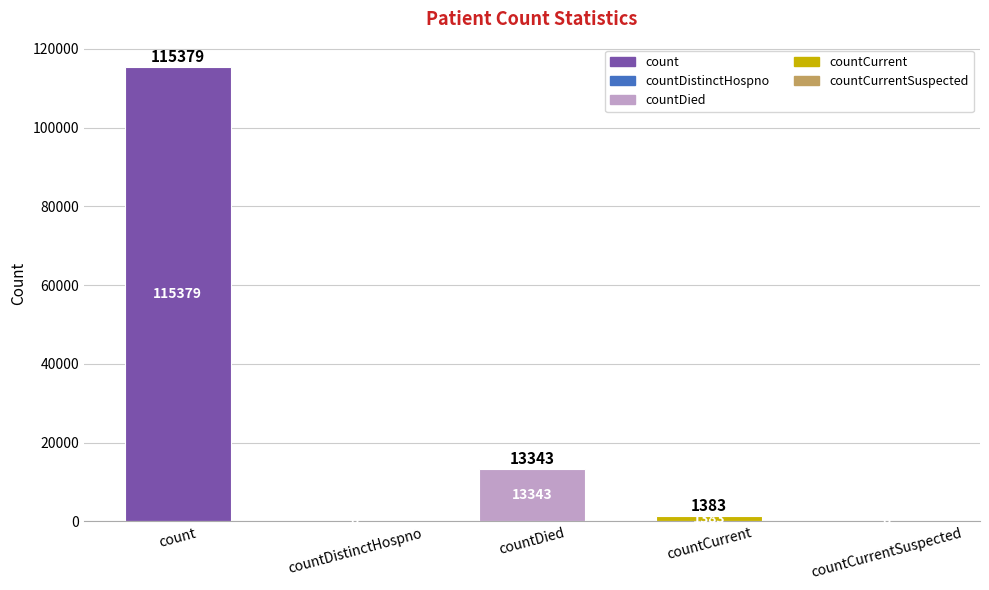

Reading left to right, list all the values displayed in this chart.

115379	0	13343	1383	0